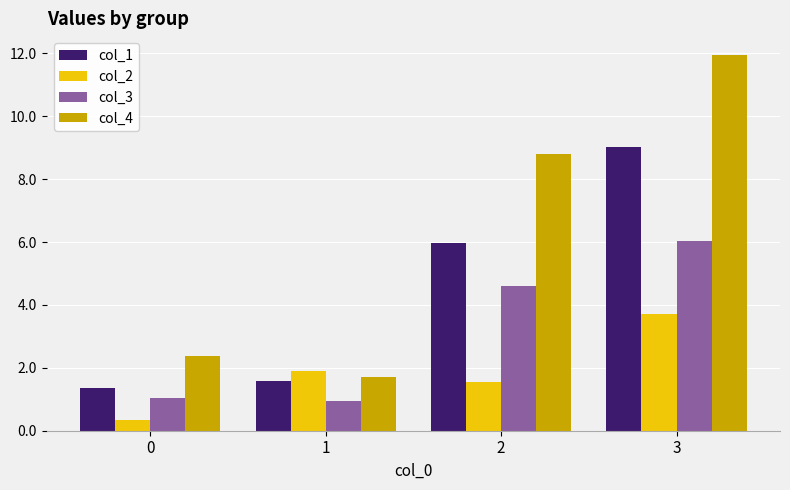

What is the average value of the col_1 series?

4.5